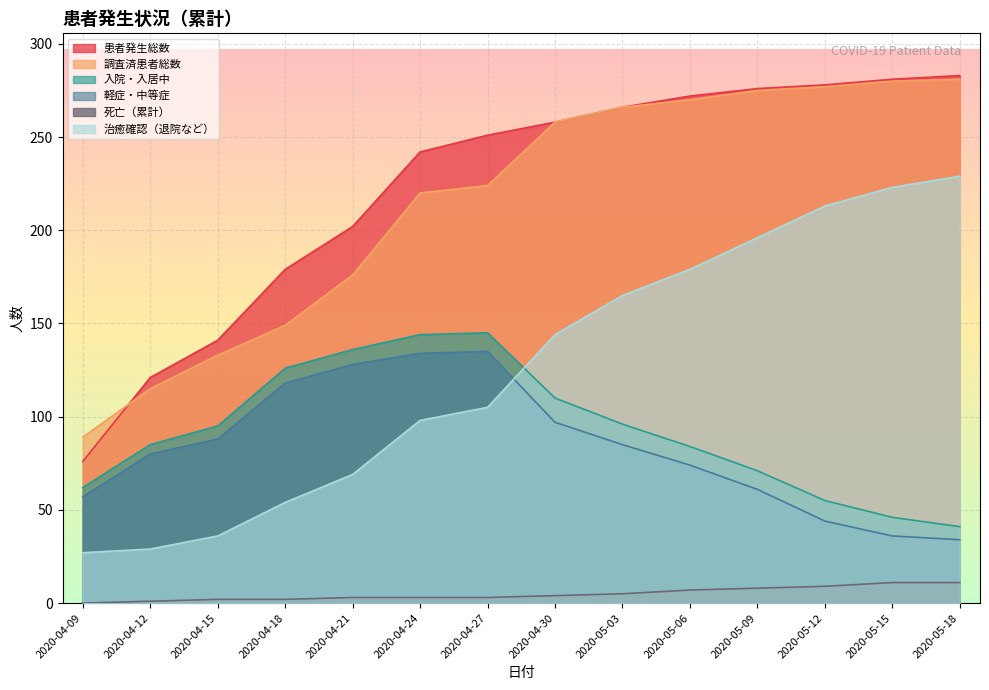

The value of 入院・入居中 at 2020-04-30 is 110. True or false?

True